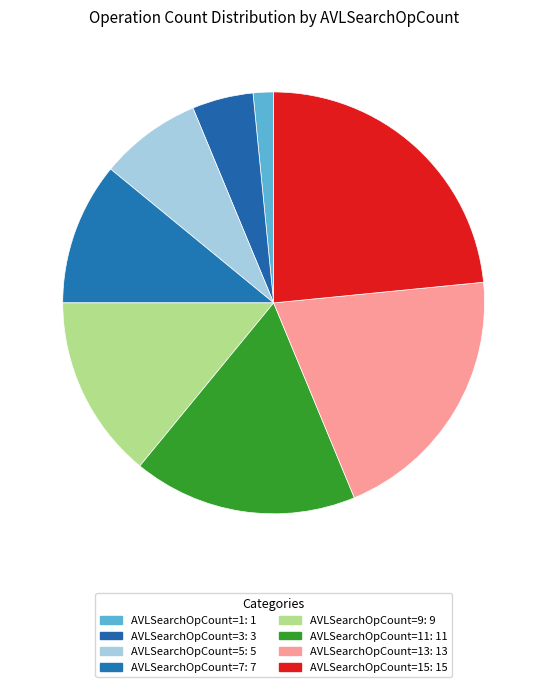

Count the number of slices in the pie.

8